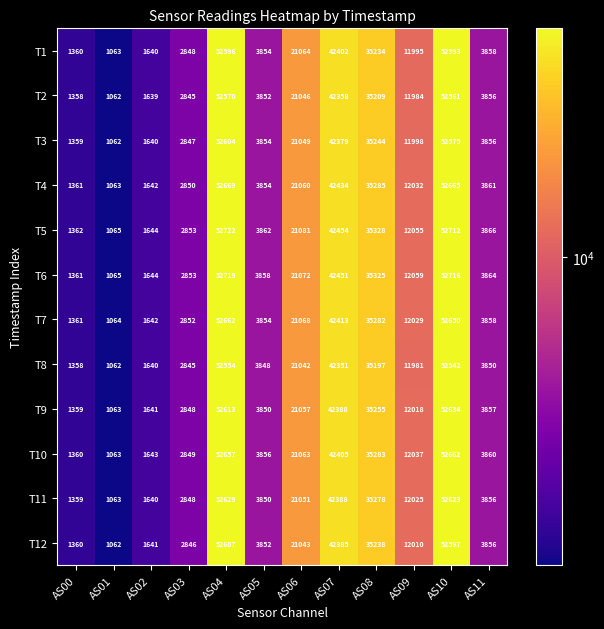

The T8 series shows 3850 at AS11. True or false?

True